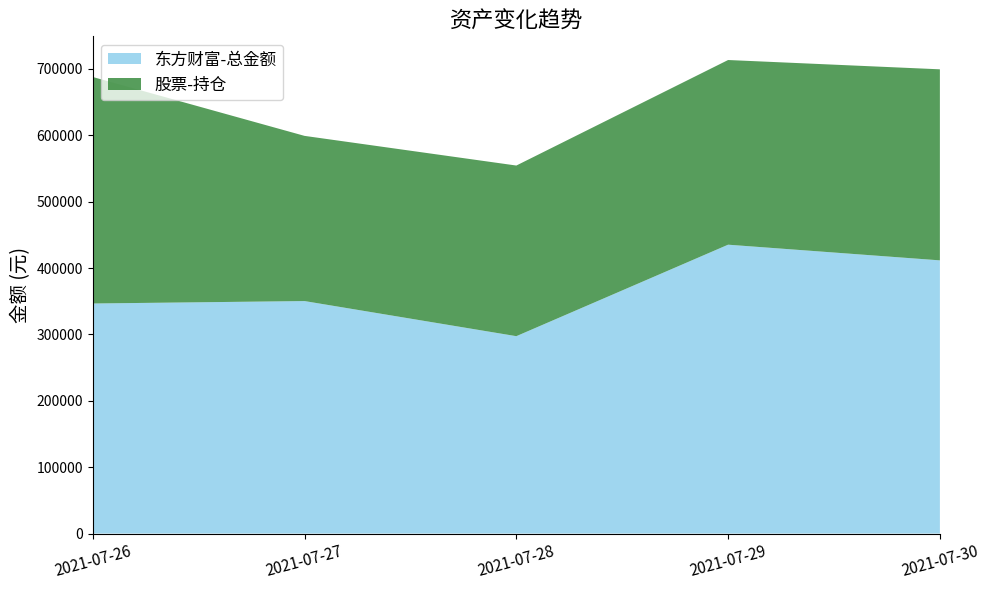

Reading left to right, what are all the values shown in this chart?

东方财富-总金额: 2021-07-26=346532.8	2021-07-27=350194.9	2021-07-28=297302.5	2021-07-29=435117.8	2021-07-30=411503.2
股票-持仓: 2021-07-26=341191.6	2021-07-27=248836.5	2021-07-28=257045.4	2021-07-29=278202.5	2021-07-30=287799.2